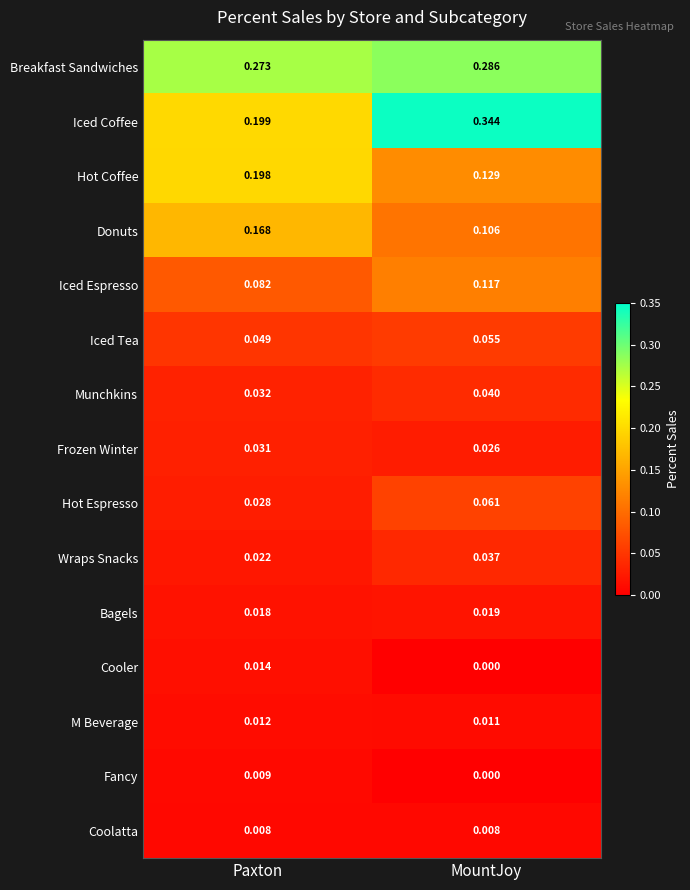

Which label corresponds to the largest value in the chart?

MountJoy